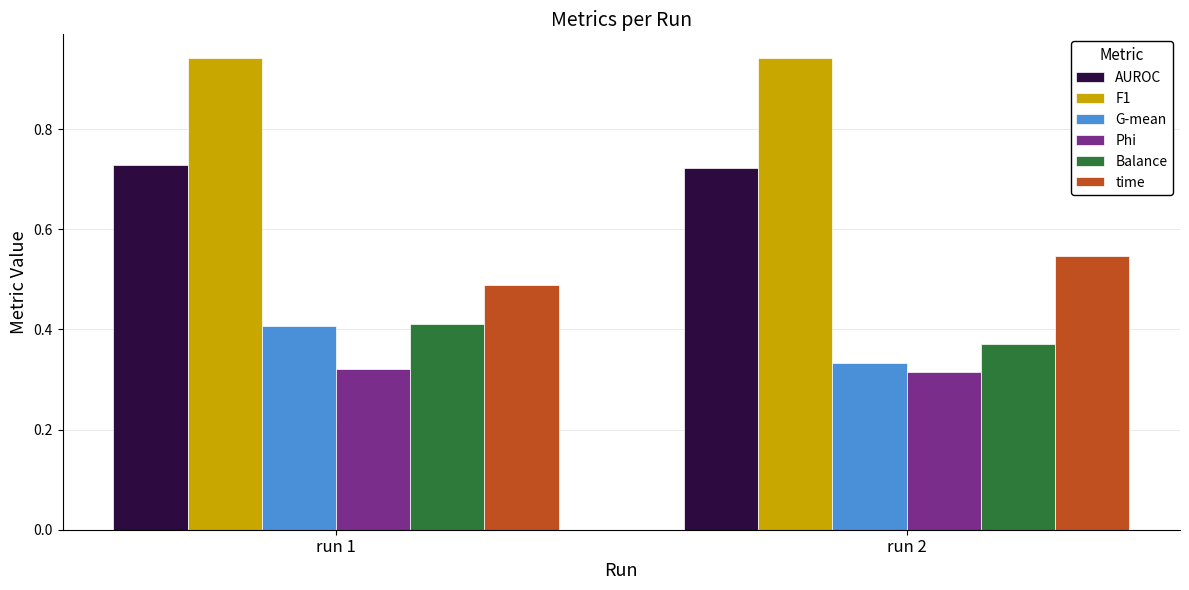

Which series has the largest range (max minus min)?

G-mean